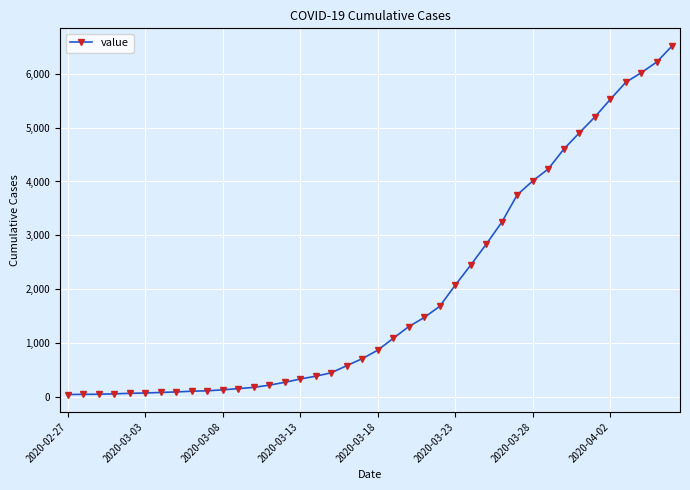

How many data points are less than 866?

20